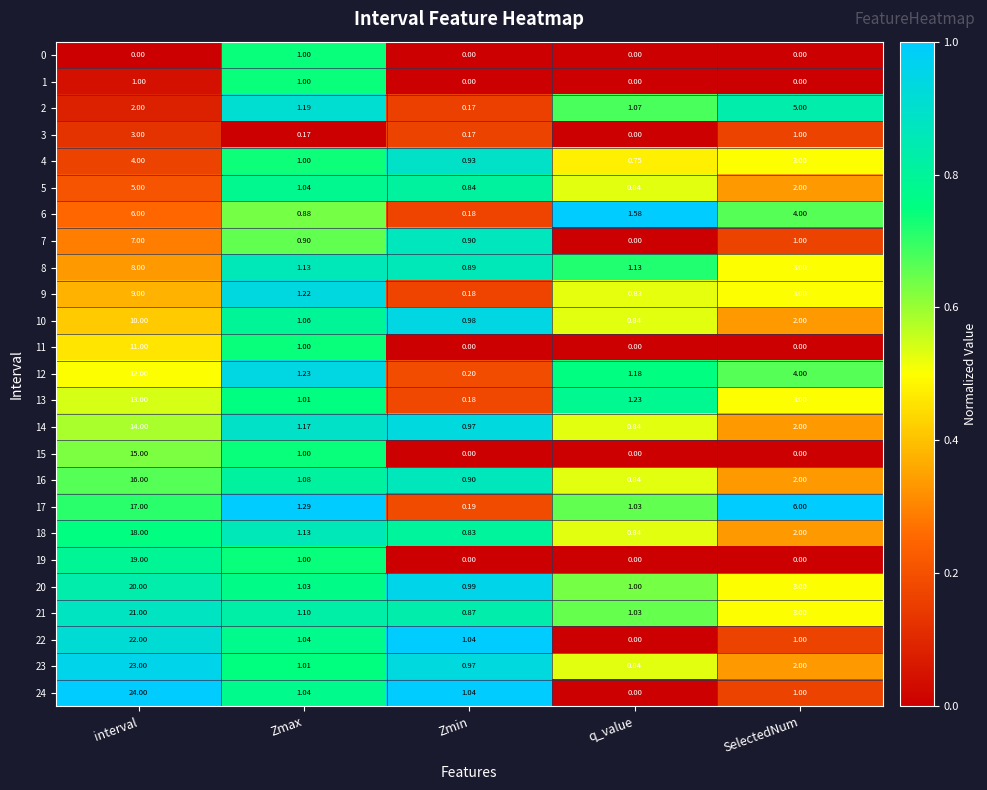

At which category is the sum across all series the highest?

interval